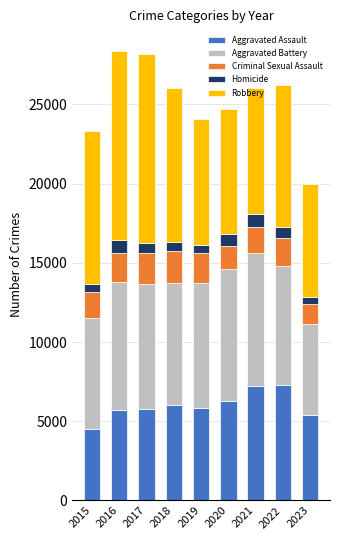

Count the number of categories in the chart.

9